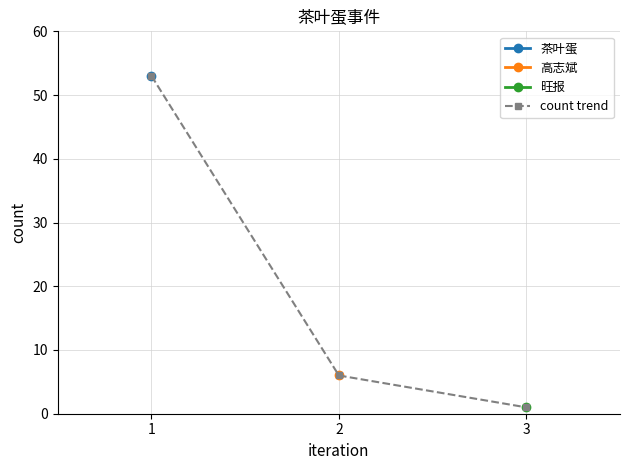

How many lines are shown in the chart?

1